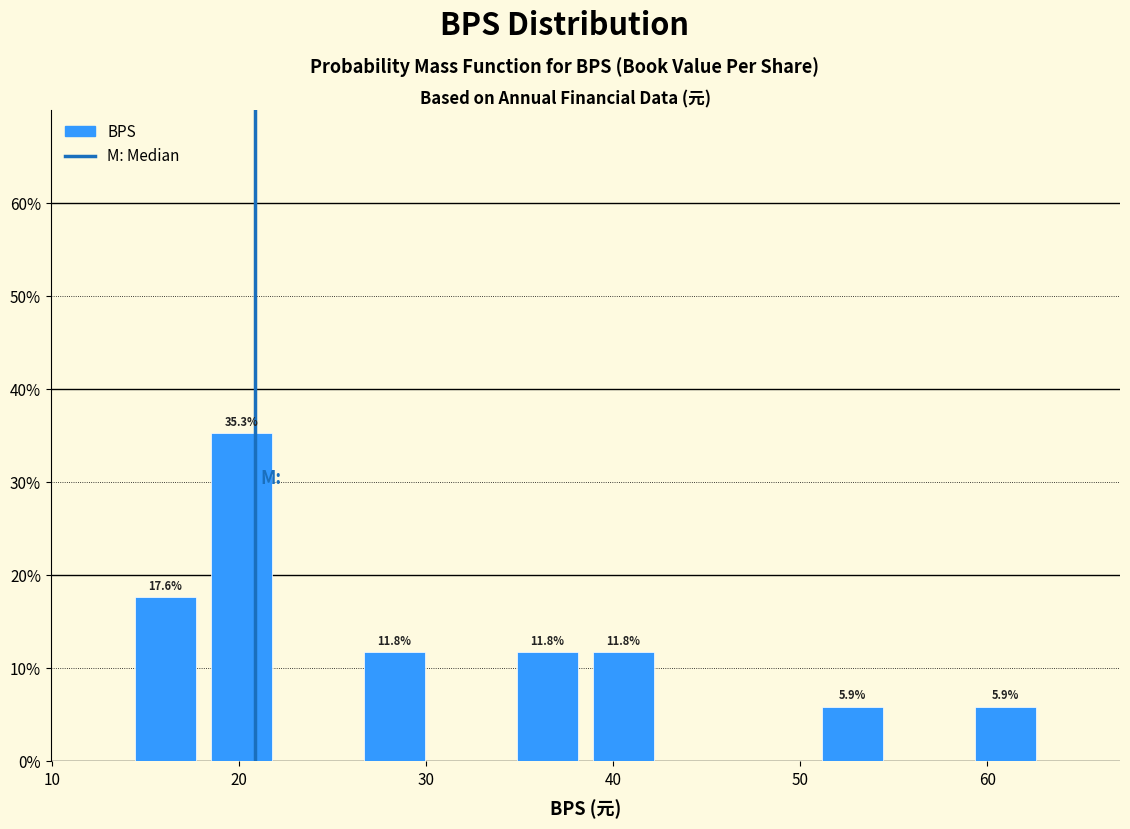

Which range on the x-axis has the tallest bar?

18 to 22